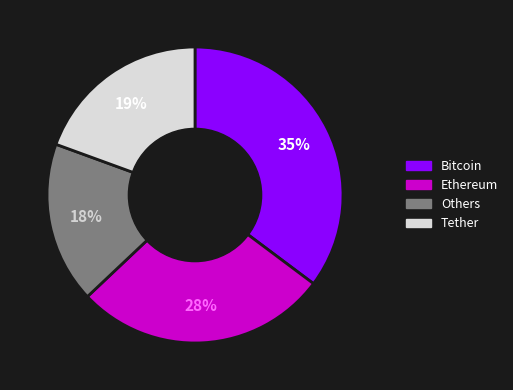

How many slices are in this pie chart?

4